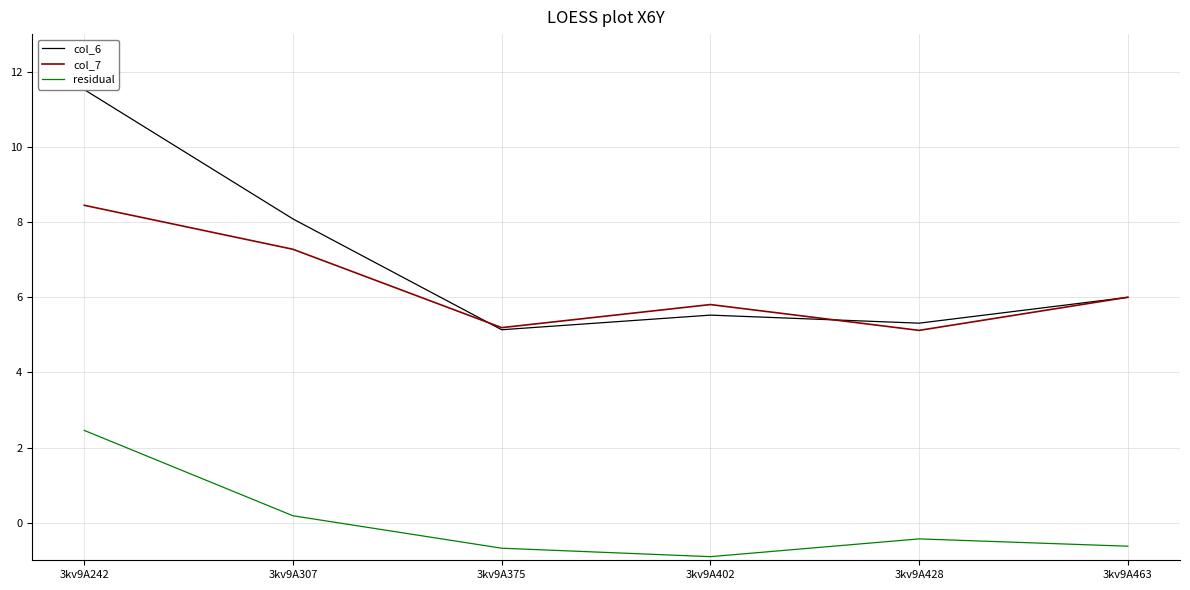

Reading left to right, list all the values displayed in this chart.

col_6: 3kv9A242=11.5	3kv9A307=8.1	3kv9A375=5.1	3kv9A402=5.5	3kv9A428=5.3	3kv9A463=6.0
col_7: 3kv9A242=8.4	3kv9A307=7.3	3kv9A375=5.2	3kv9A402=5.8	3kv9A428=5.1	3kv9A463=6.0
residual: 3kv9A242=2.5	3kv9A307=0.2	3kv9A375=-0.7	3kv9A402=-0.9	3kv9A428=-0.4	3kv9A463=-0.6